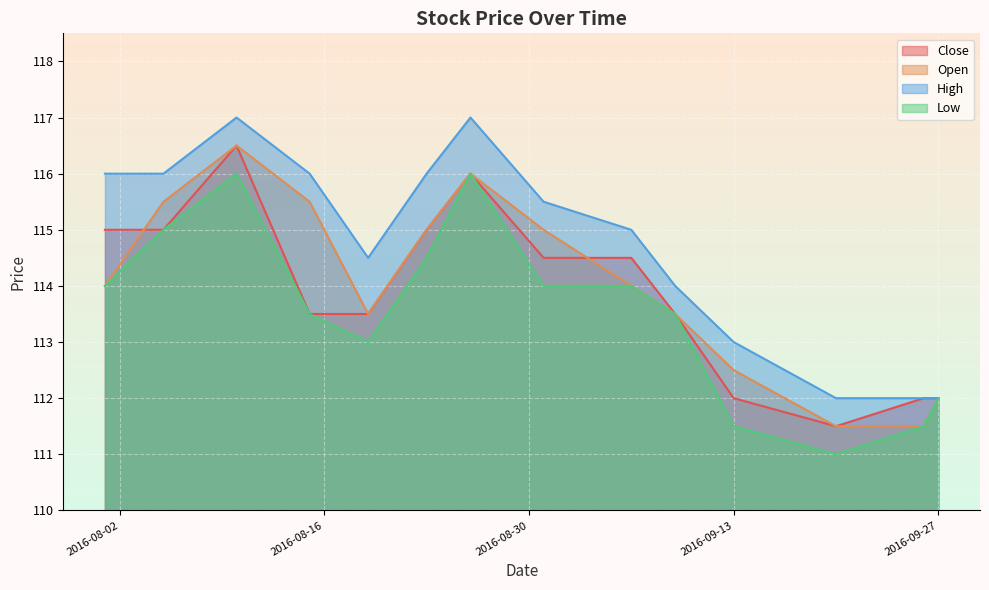

Between 2016-08-05 and 2016-09-09, which is larger?

2016-08-05